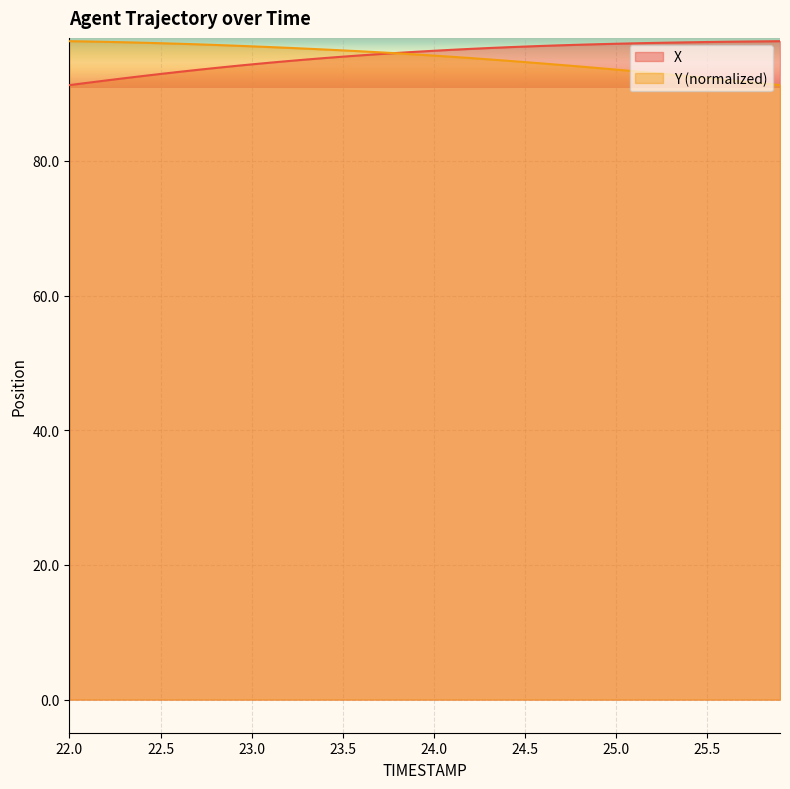

Is it true that X equals 61.6 at 24.4?

False